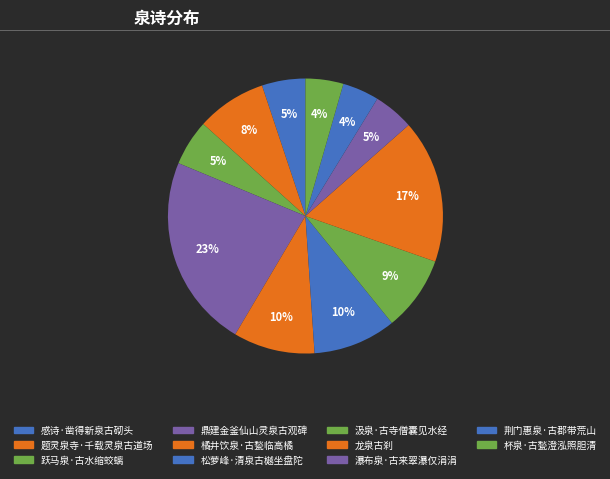

What percentage is the 松萝峰·清泉古樾坐盘陀 slice, to the nearest percent?

10%